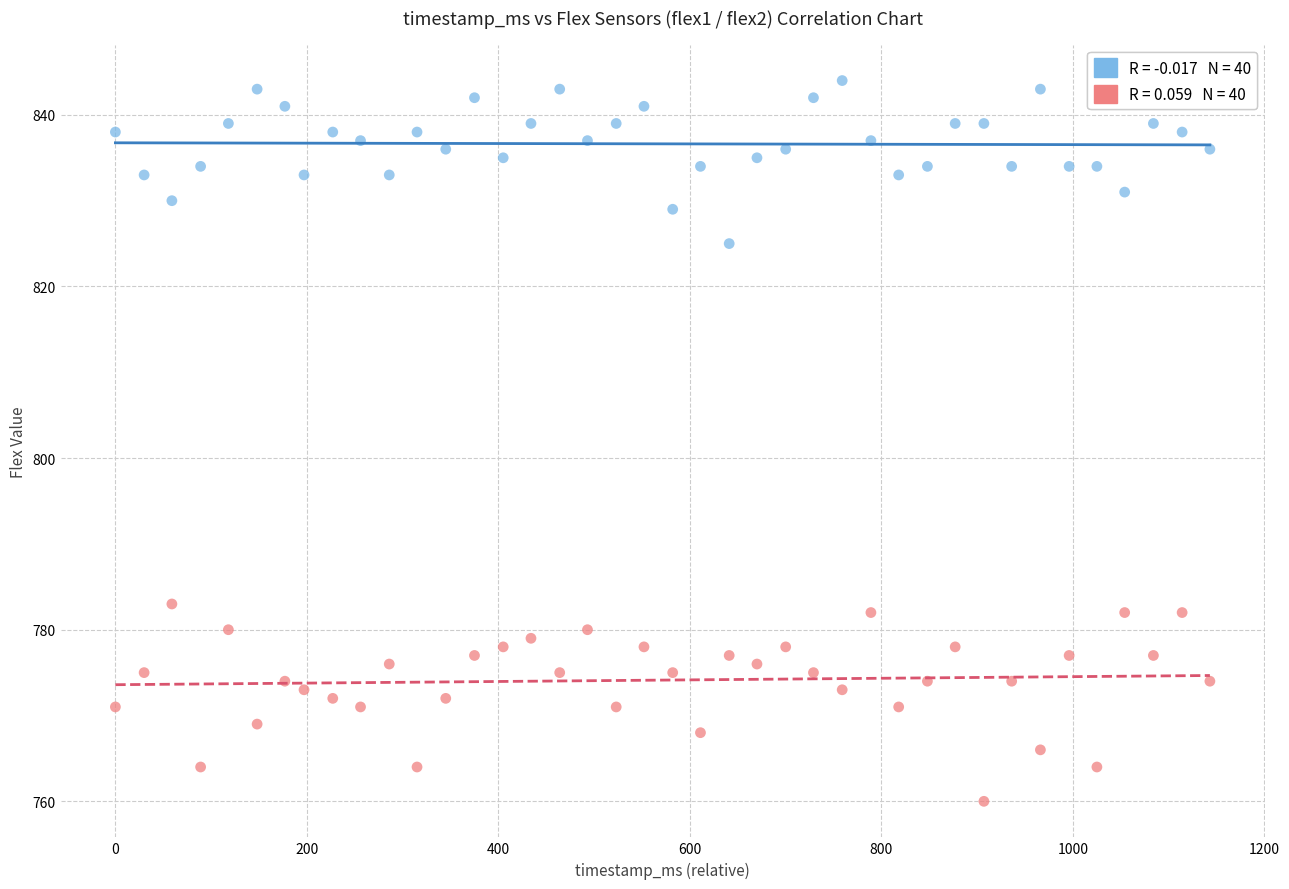

Across all data points, what is the range of Y values (max minus min)?

84